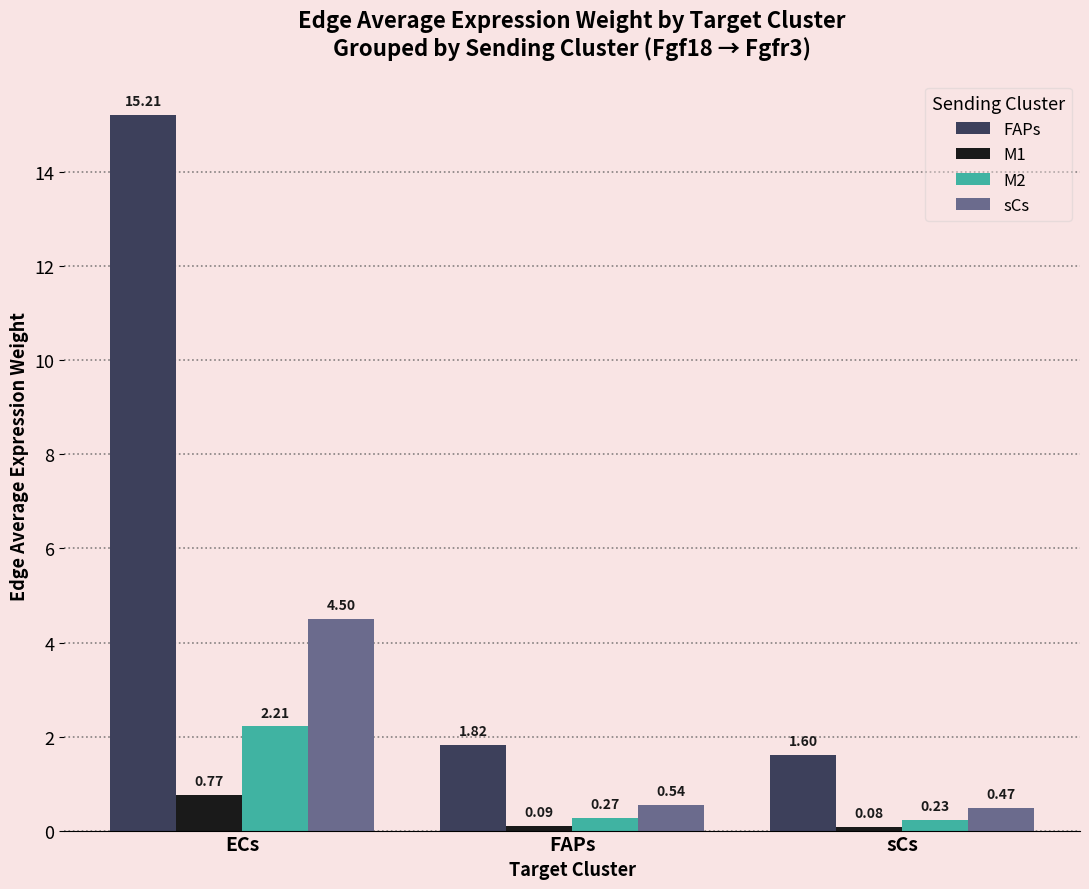

True or false: sCs has a value of 4.5 at ECs.

True